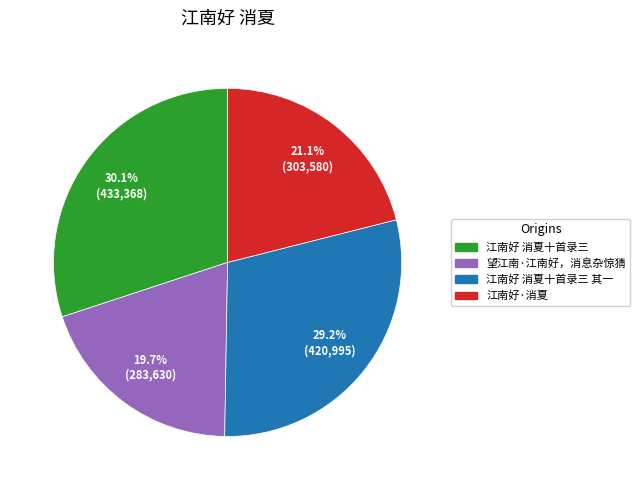

To the nearest percent, what is the difference between the largest and smallest slice percentages?

10%